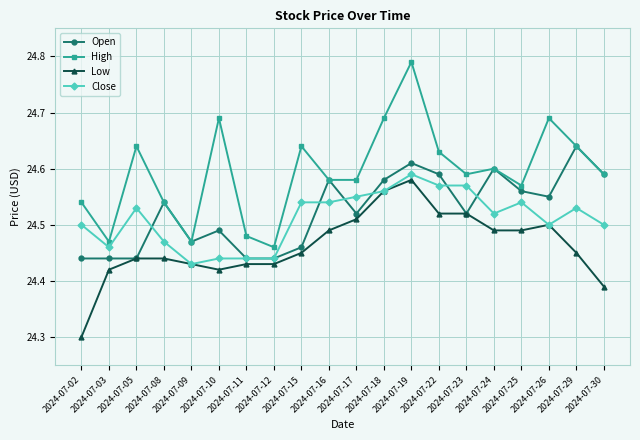

At how many categories does at least one series exceed 24?

20